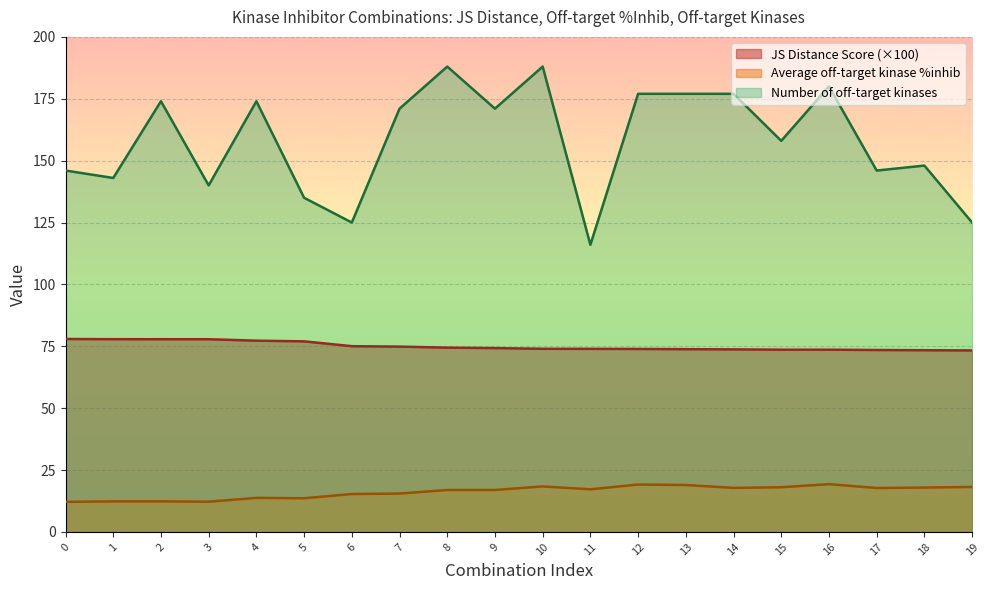

What is the minimum value for Number of off-target kinases?

116.0